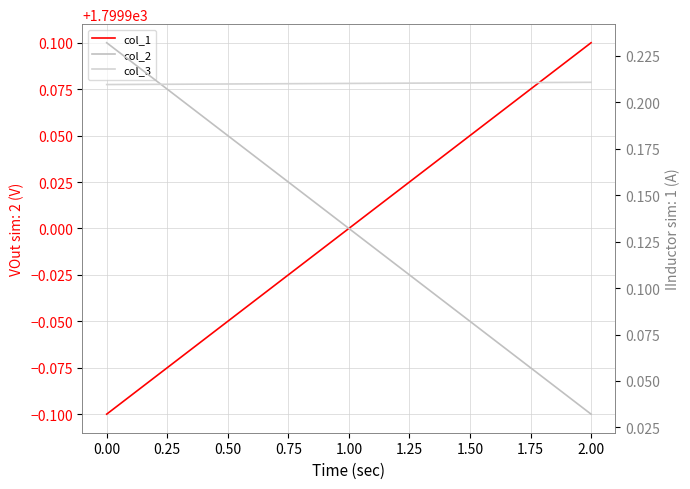

Is it true that col_3 equals 0.1 at 2.00?

False